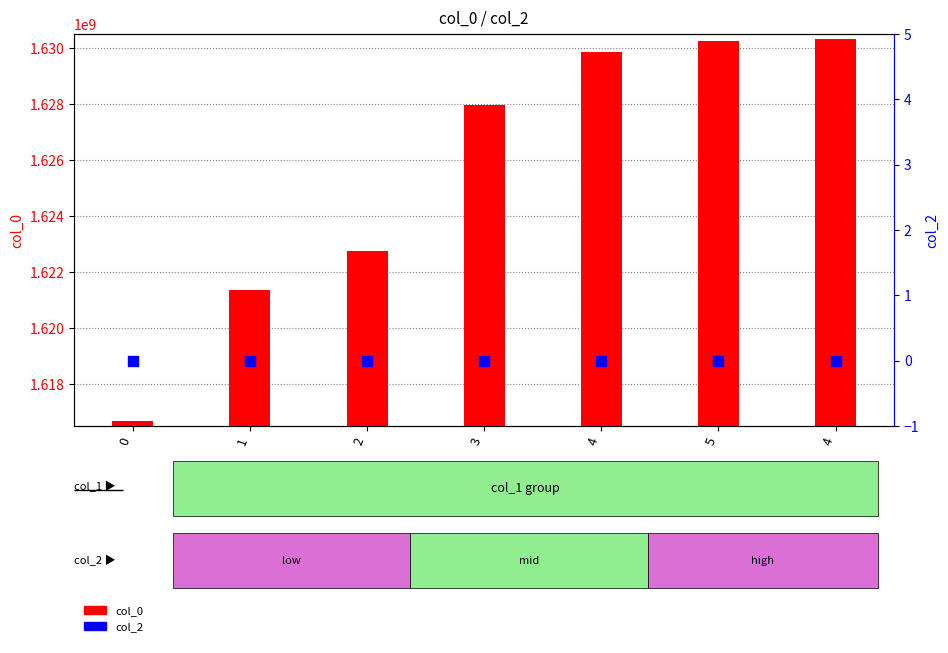

Which series has the largest total across all categories?

col_0